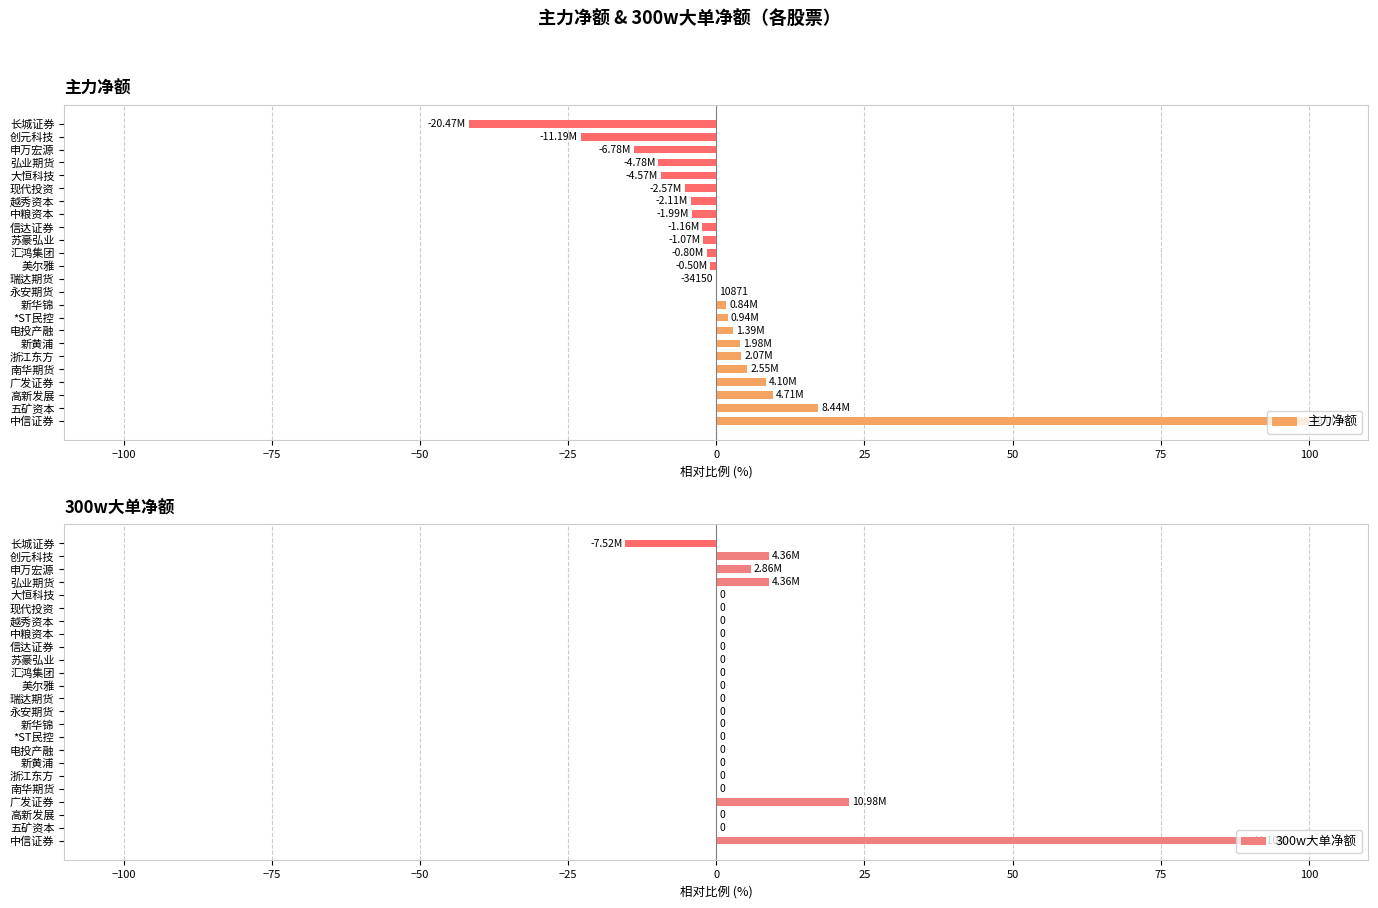

Where is 主力净额 nearest to the value 29?

五矿资本